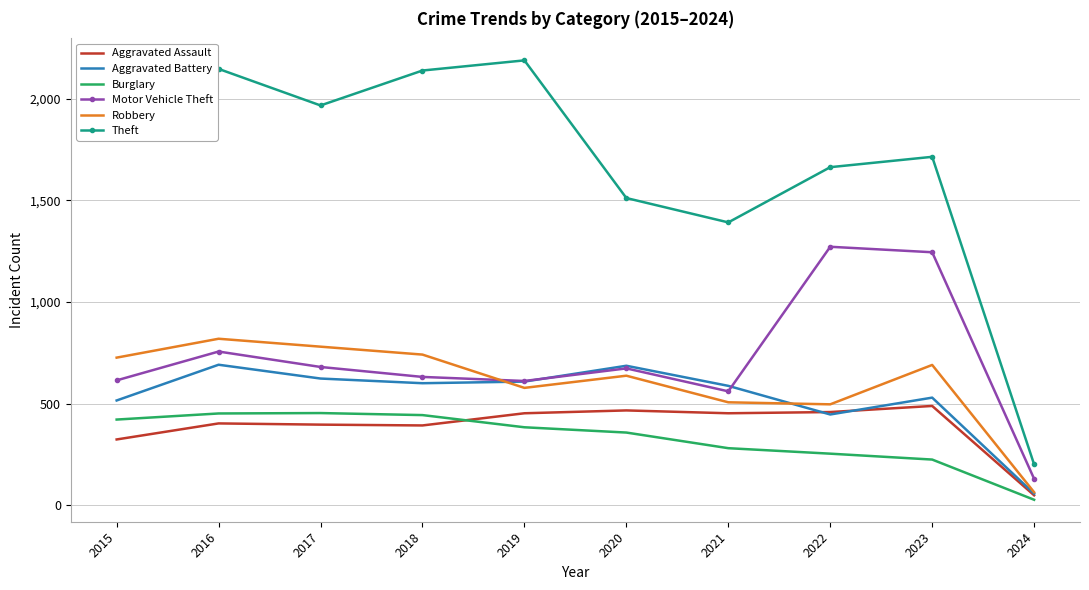

Which category has the highest value in the Aggravated Assault series?

2023